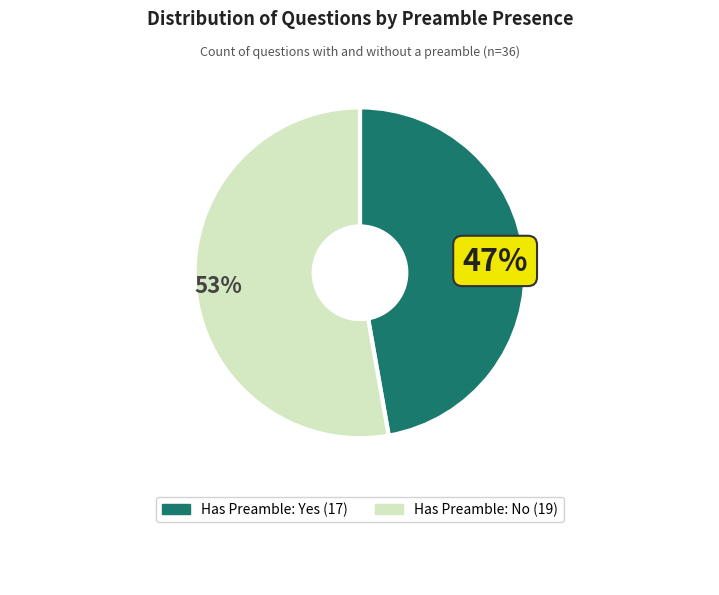

Is there a majority slice in this chart?

Yes